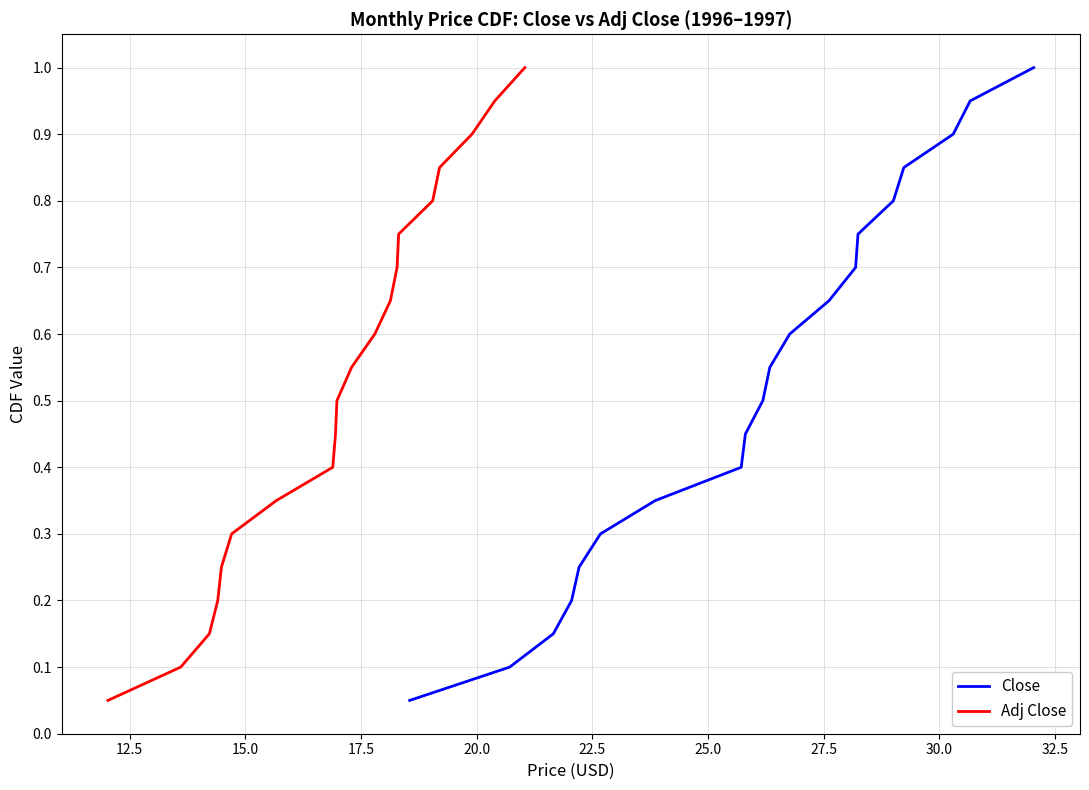

What is the maximum value for Close?

1.0